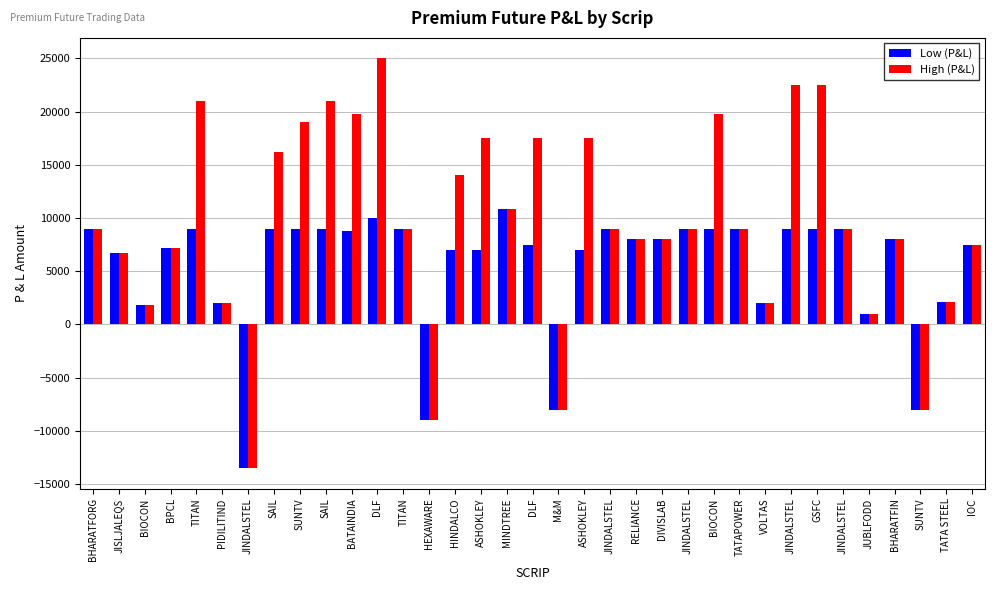

At which category is the sum across all series the highest?

DLF